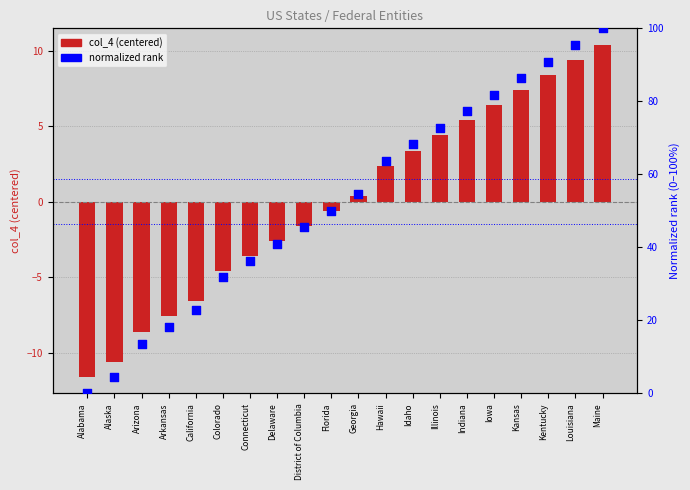

Is the value of normalized rank at Illinois greater than the value of col_4 (centered) at District of Columbia?

Yes